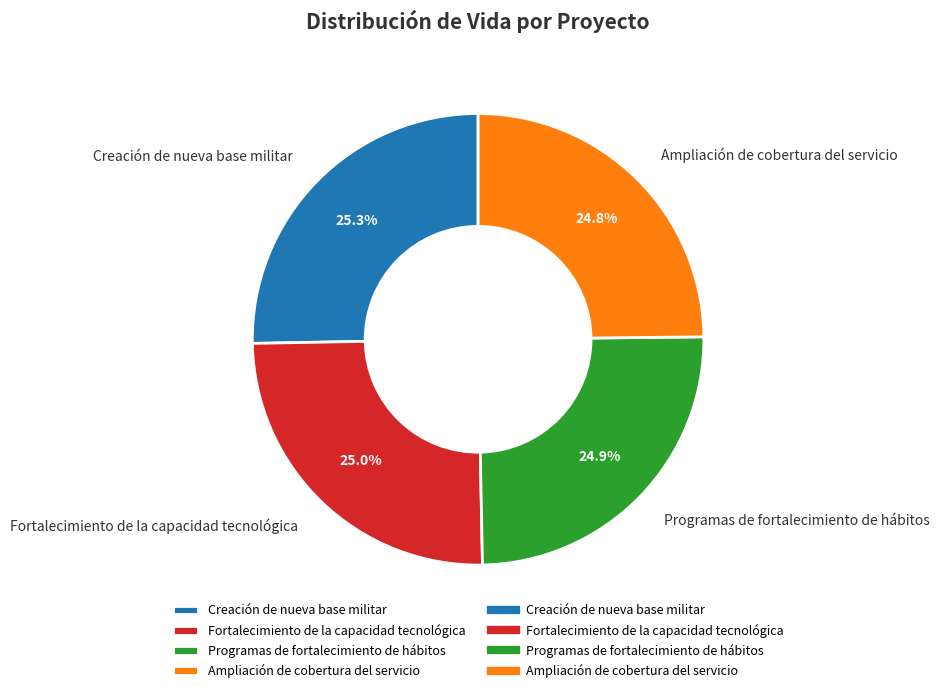

What percentage do Programas de fortalecimiento de hábitos and Ampliación de cobertura del servicio together represent?

49.7%